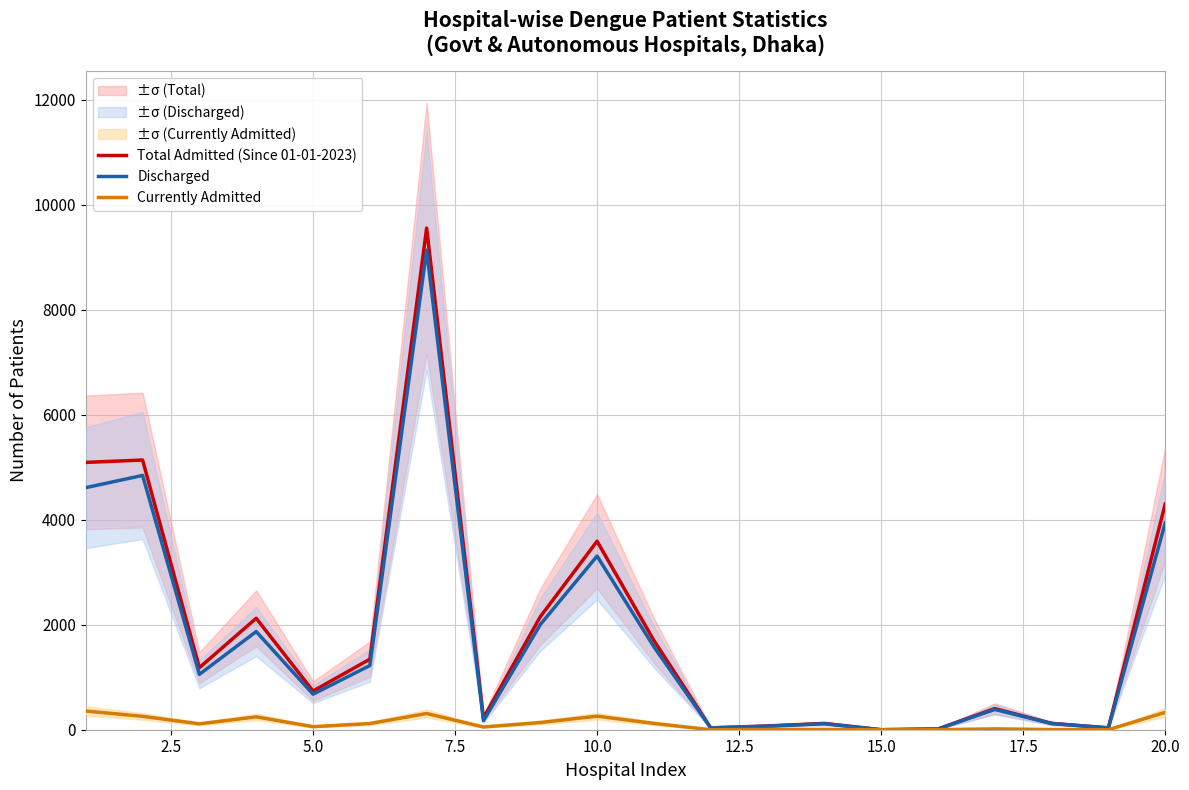

Does the chart have visible grid lines?

Yes